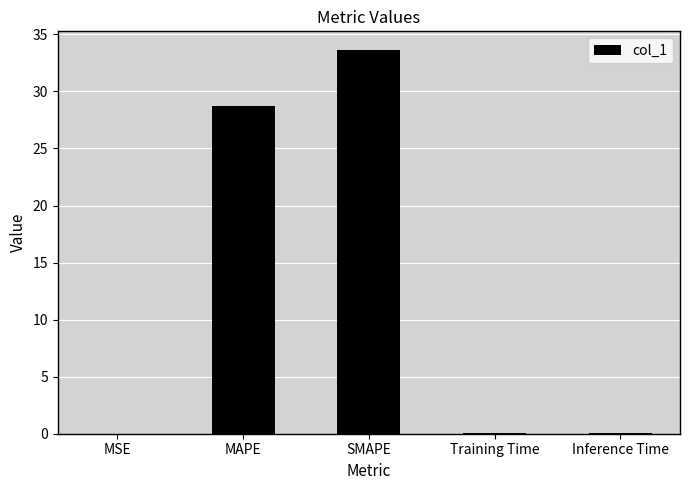

What value does the data have at MAPE?

28.8